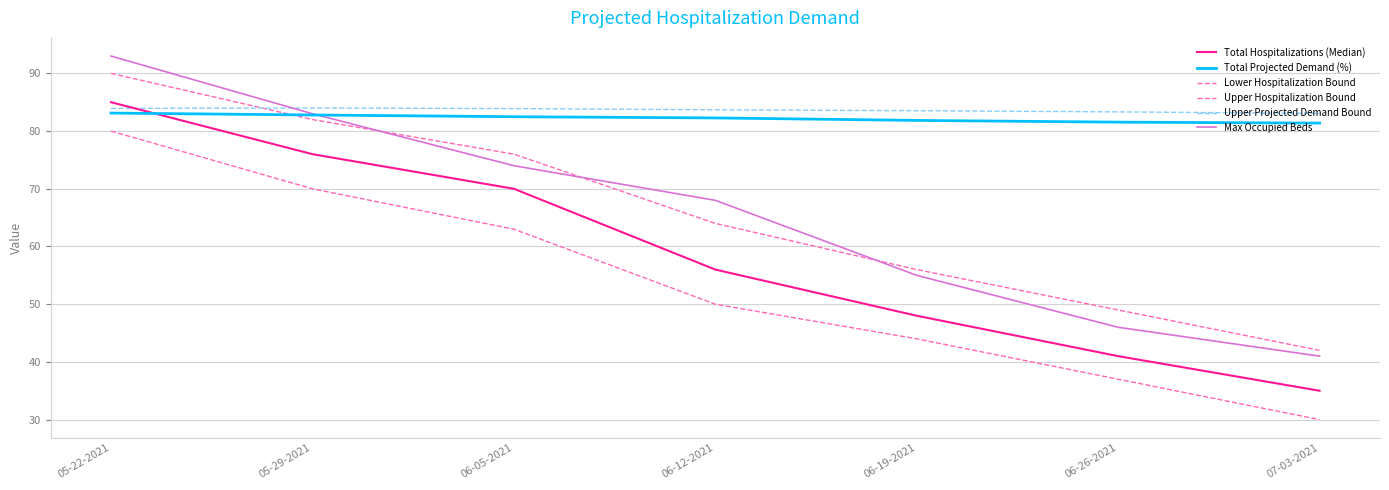

Is this an area chart (filled region under the line)?

No